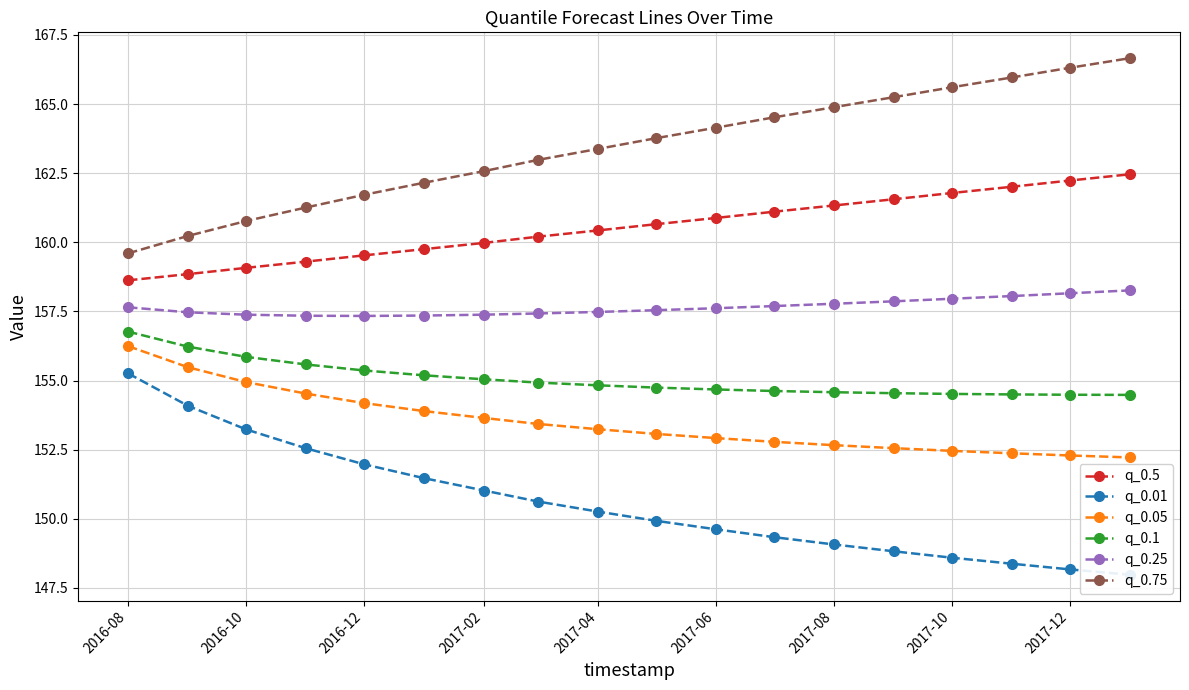

True or false: q_0.75 and q_0.1 intersect in this chart.

False